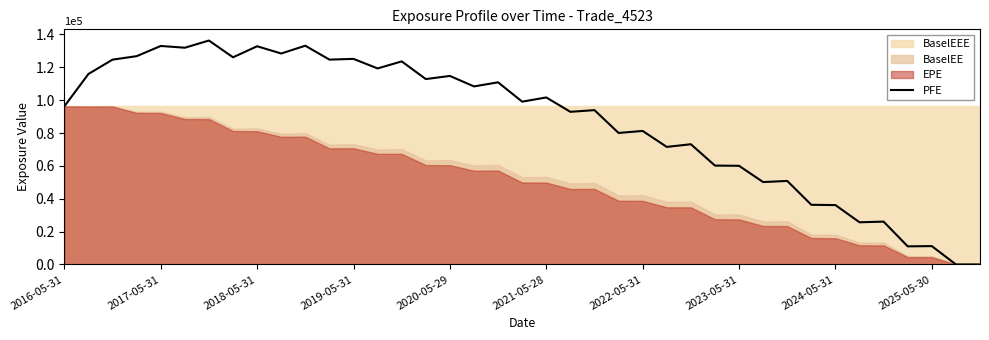

What is the change in value from 2023-05-31 to 16?

-11349.0